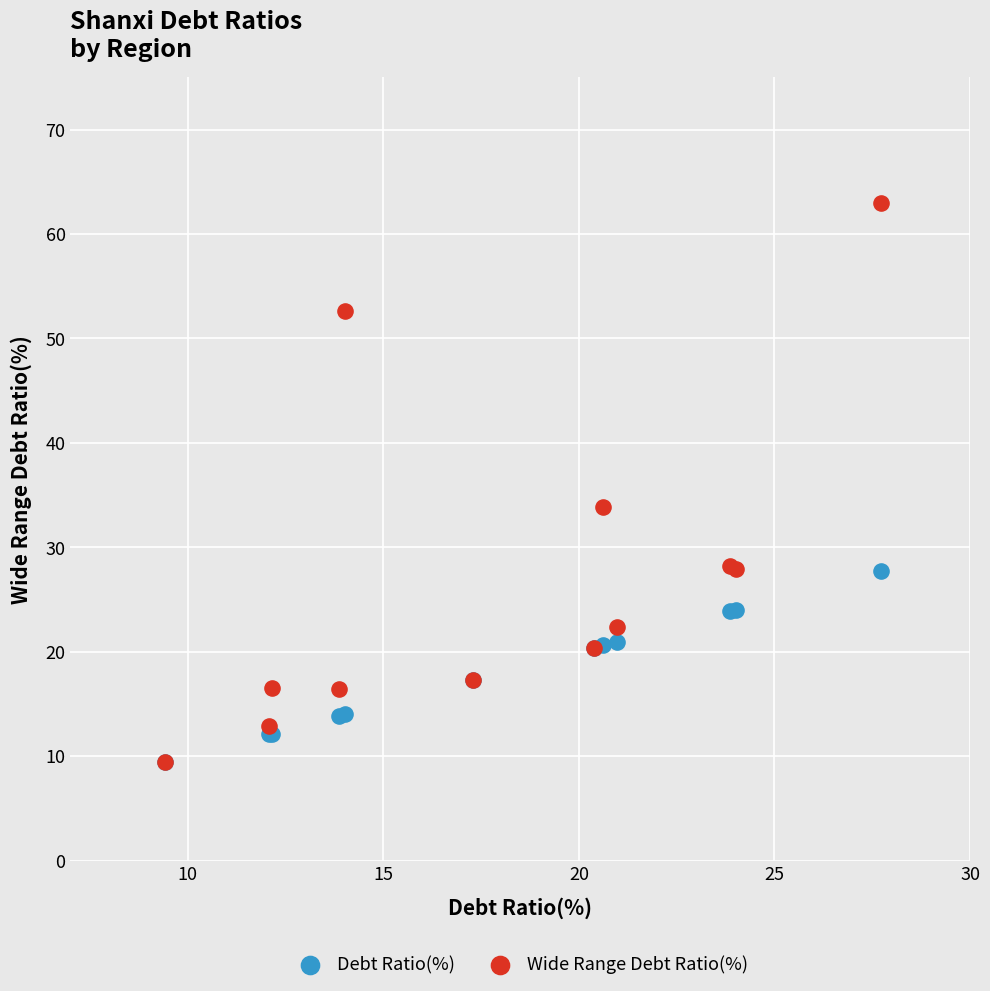

Across all series, what Y value is closest to 36?

33.8